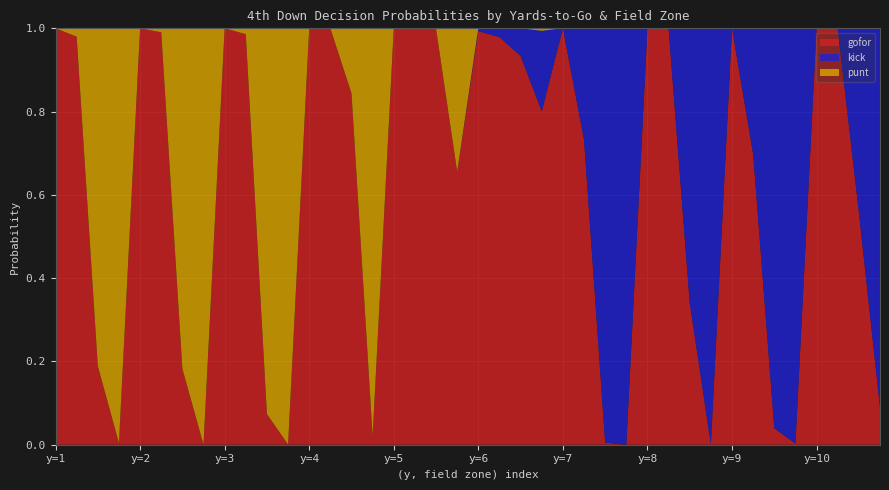

Reading left to right, transcribe all the data shown in this chart.

punt: 0.0	0.0	0.8	1.0	0.0	0.0	0.8	1.0	0.0	0.0	0.9	1.0	0.0	0.0	0.2	1.0	0.0	0.0	0.0	0.3	0.0	0.0	0.0	0.0	0.0	0.0	0.0	0.0	0.0	0.0	0.0	0.0	0.0	0.0	0.0	0.0	0.0	0.0	0.0	0.0
kick: 0.0	0.0	0.0	0.0	0.0	0.0	0.0	0.0	0.0	0.0	0.0	0.0	0.0	0.0	0.0	0.0	0.0	0.0	0.0	0.0	0.0	0.0	0.1	0.2	0.0	0.3	1.0	1.0	0.0	0.0	0.7	1.0	0.0	0.3	1.0	1.0	0.0	0.0	0.4	0.9
gofor: 1.0	1.0	0.2	0.0	1.0	1.0	0.2	0.0	1.0	1.0	0.1	0.0	1.0	1.0	0.8	0.0	1.0	1.0	1.0	0.7	1.0	1.0	0.9	0.8	1.0	0.7	0.0	0.0	1.0	1.0	0.3	0.0	1.0	0.7	0.0	0.0	1.0	1.0	0.6	0.1